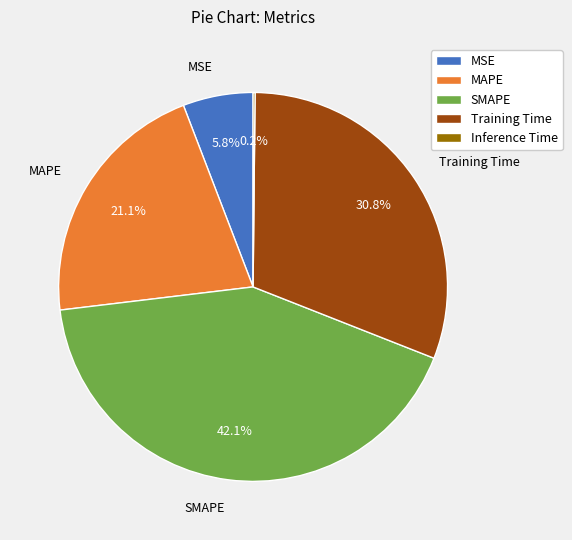

Combined, what portion of the pie is MAPE and MSE?

26.9%